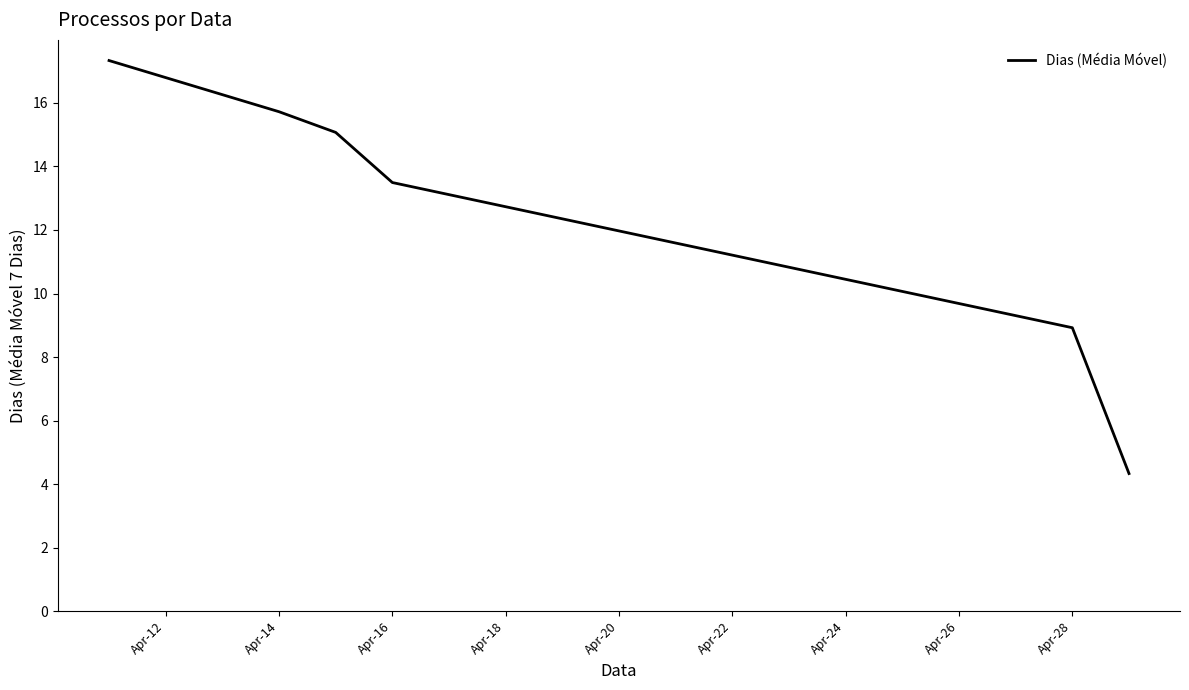

True or false: the data has more than 2 interior local peaks.

False